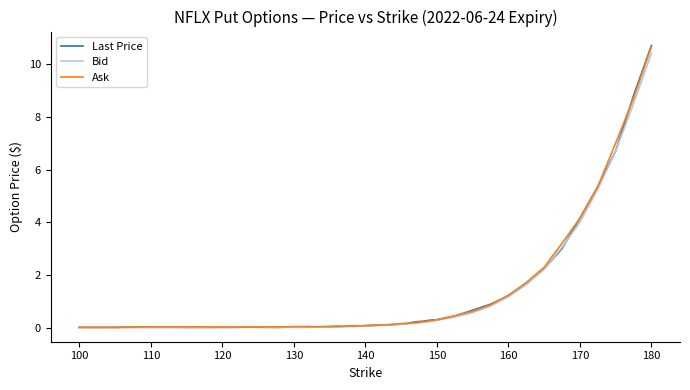

Which series has the largest range (max minus min)?

Last Price